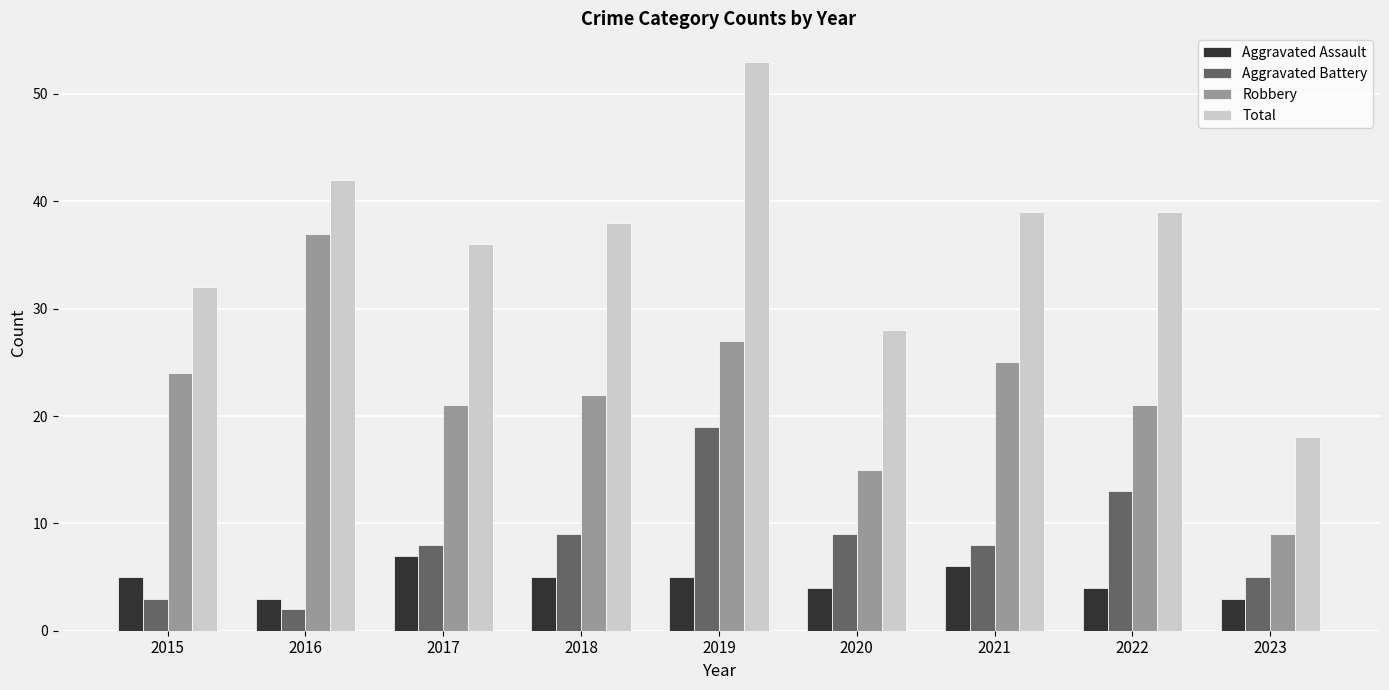

Is it true that Robbery equals 8 at 2018?

False